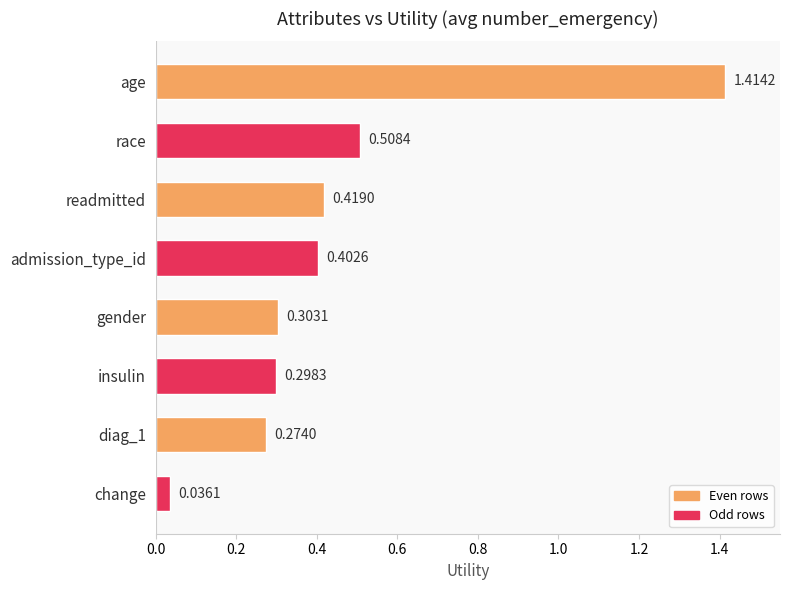

Which has a higher value, insulin or race?

race